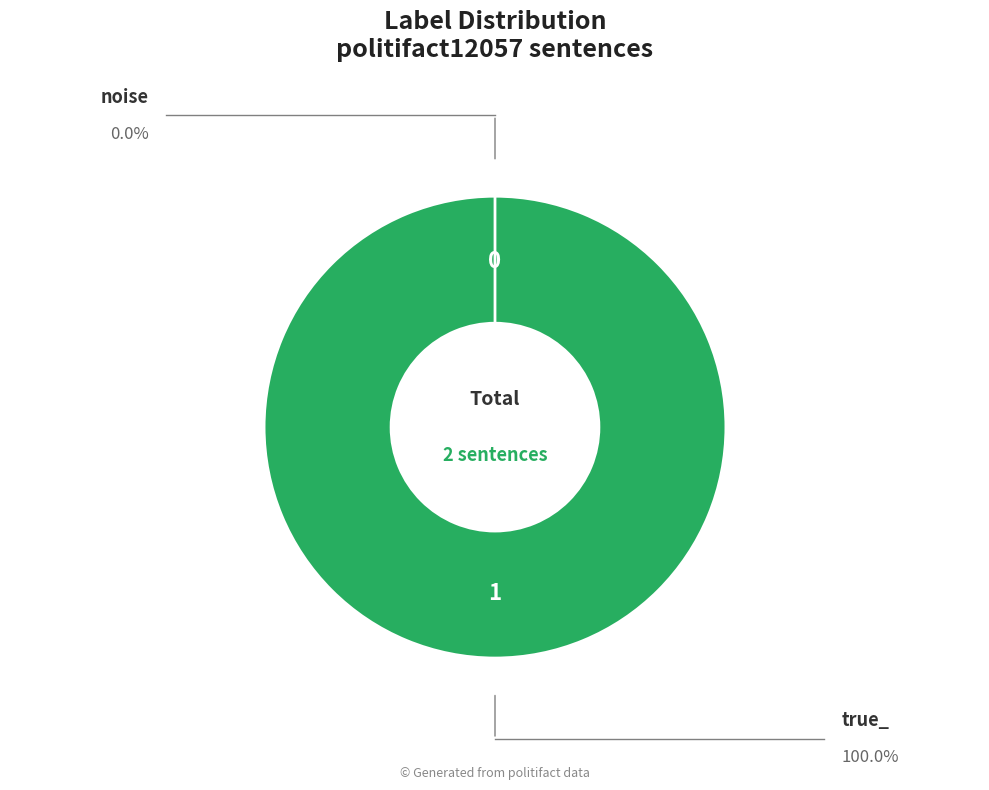

How many segments does this pie chart have?

2